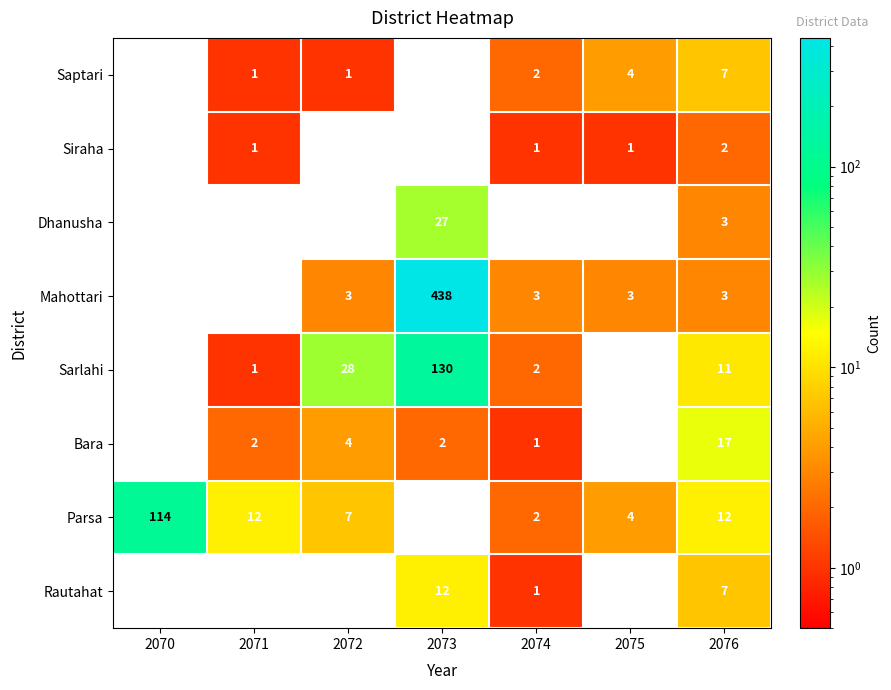

The Mahottari series shows 438 at 2073. True or false?

True